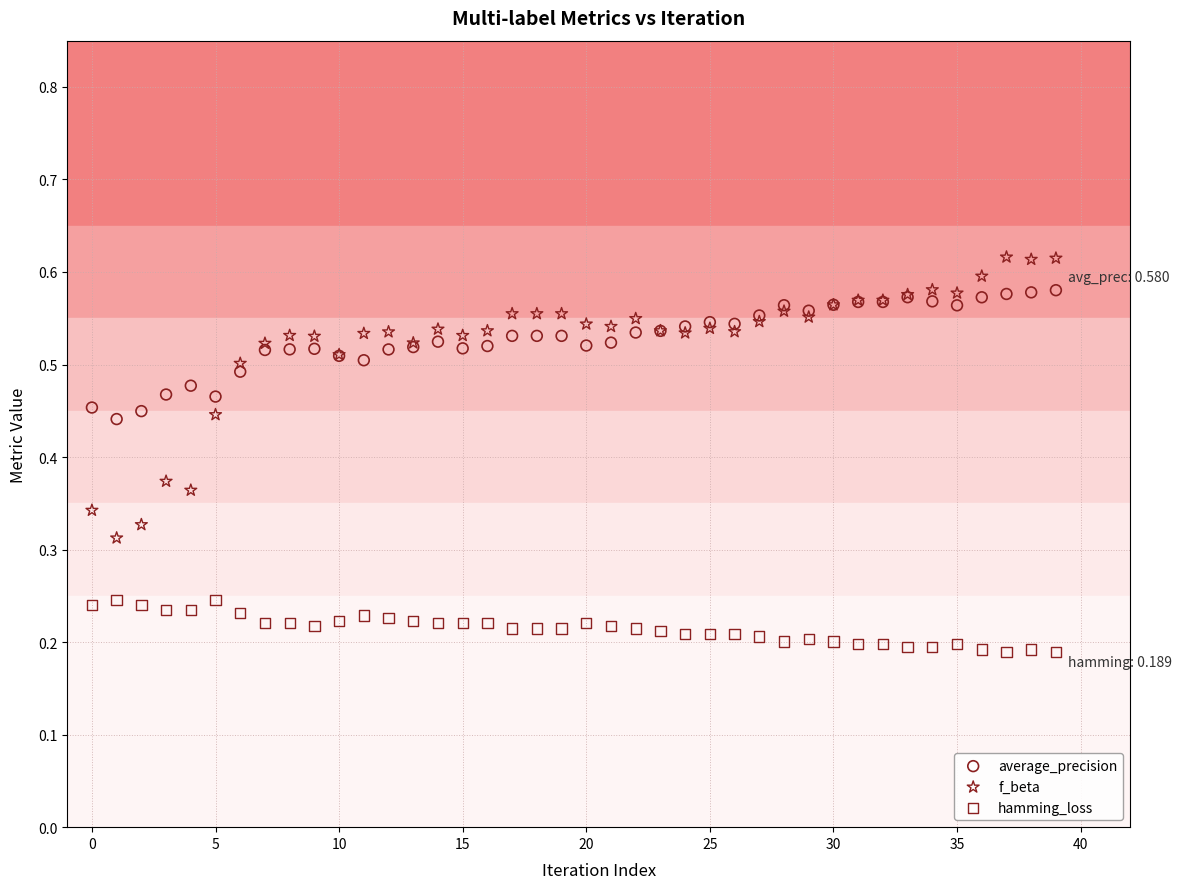

Which series reaches the minimum Y coordinate?

hamming_loss